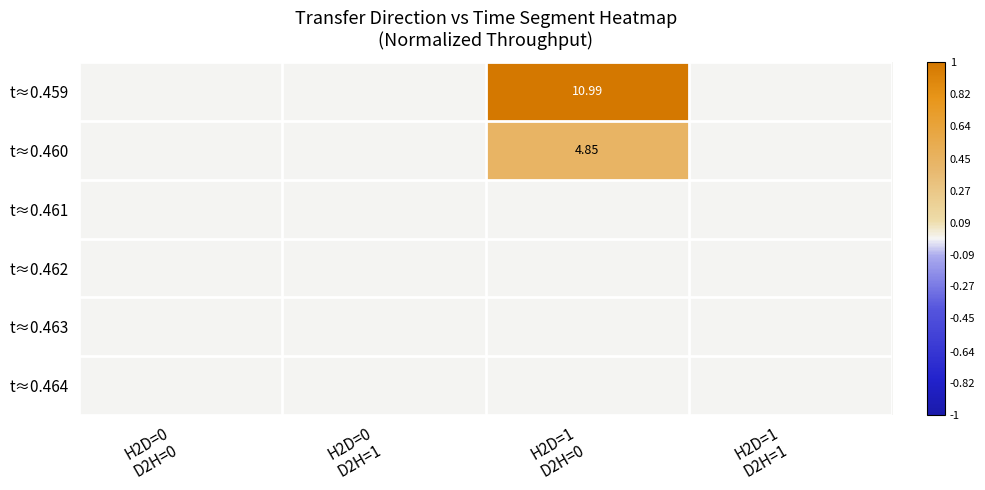

At which category does the chart reach its peak across all series?

H2D=1
D2H=0